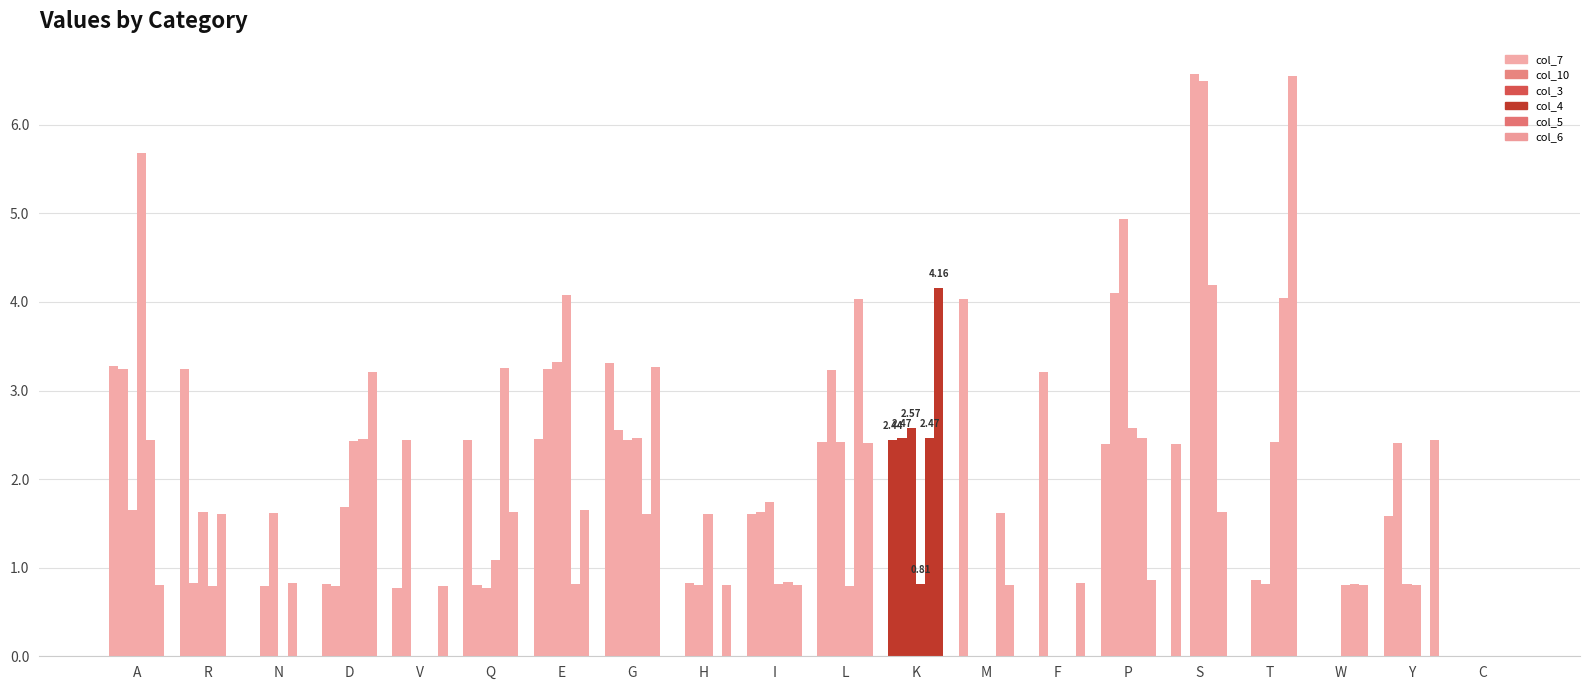

How many groups of bars are there?

20